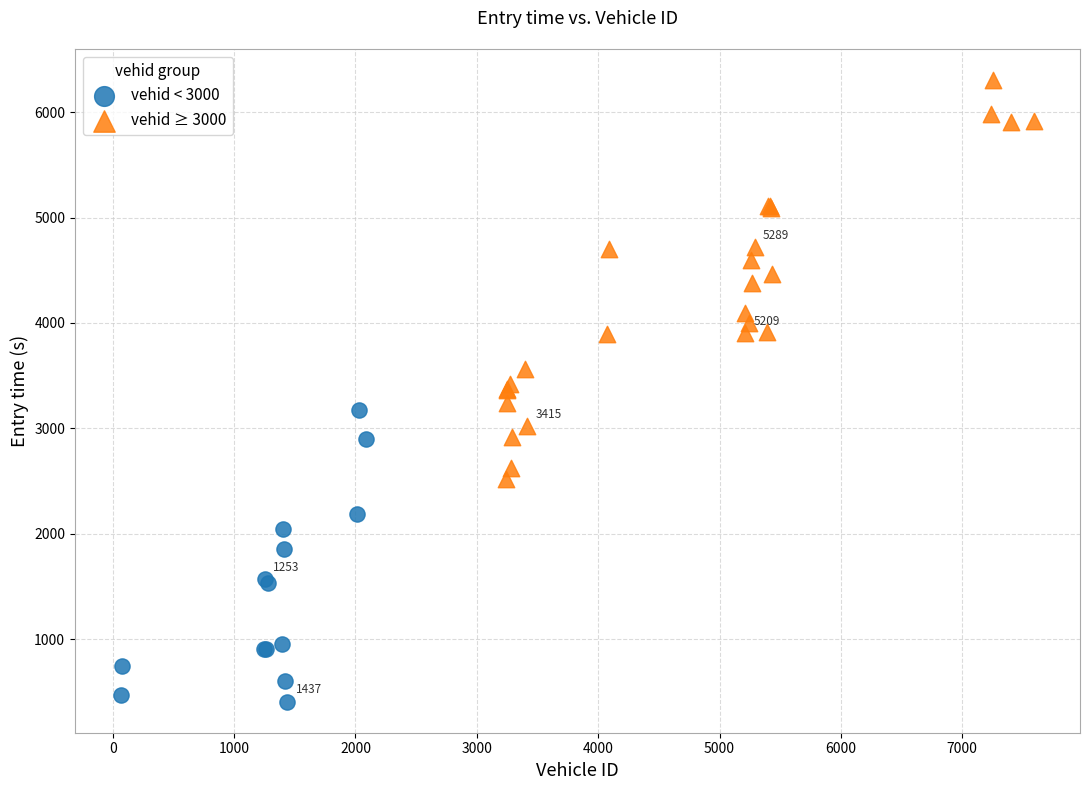

Which series reaches the minimum Y coordinate?

vehid < 3000